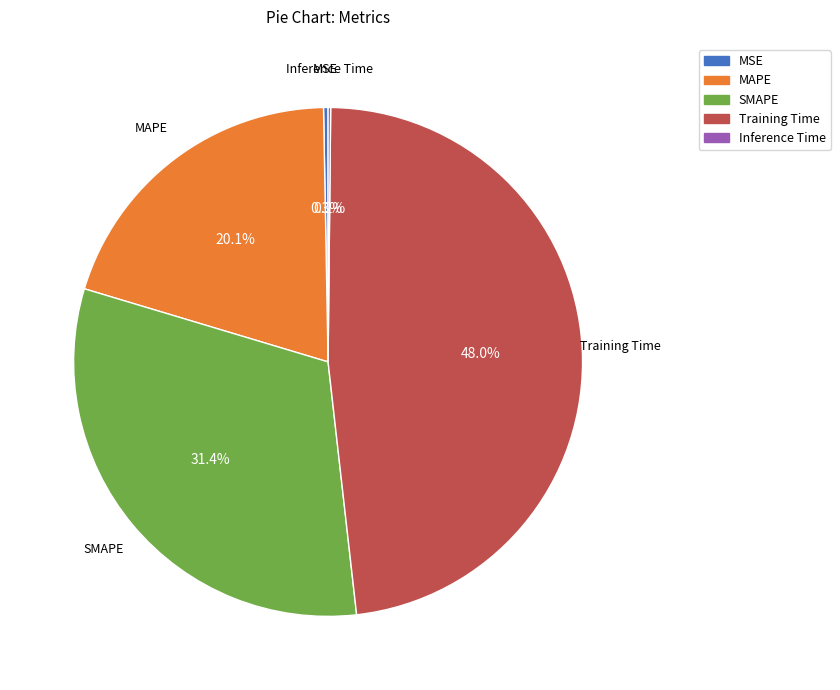

What percentage is NOT represented by MAPE?

79.9%